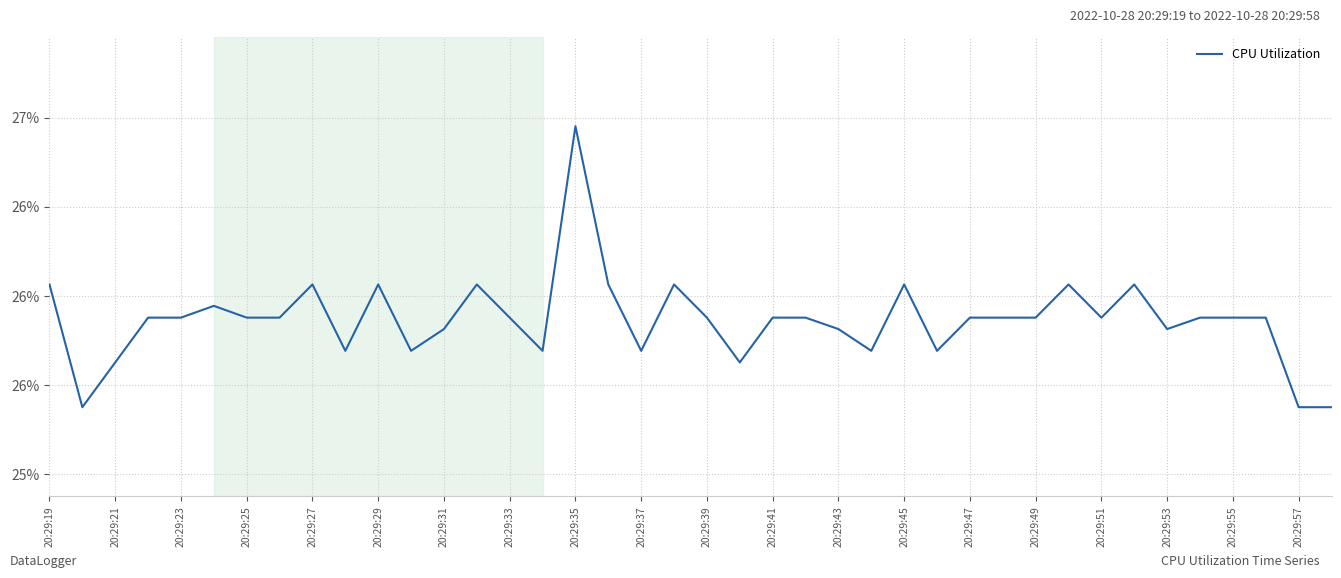

Is this an area chart (filled region under the line)?

No